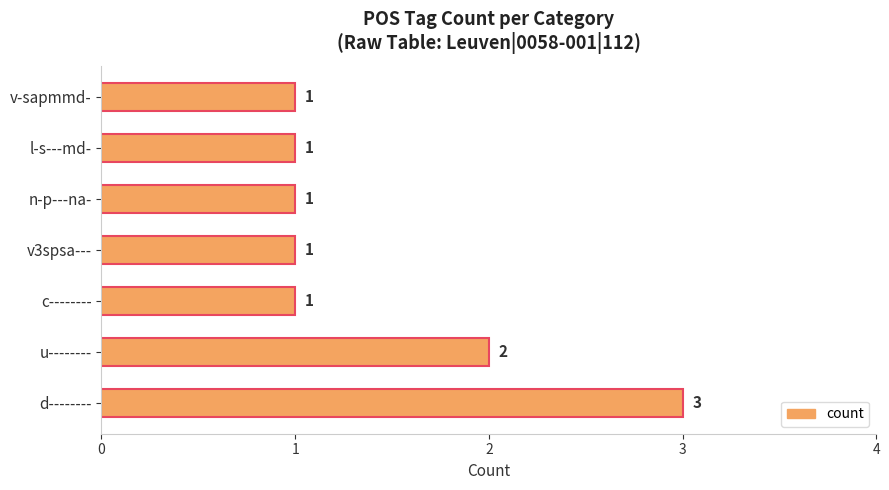

Which category has the highest value across all series?

d--------